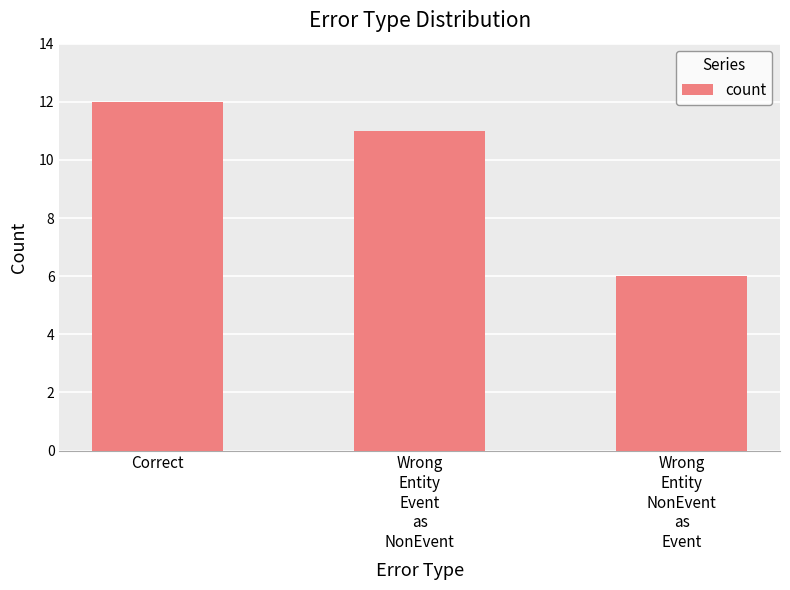

What value does the data have at Wrong
Entity
NonEvent
as
Event?

6